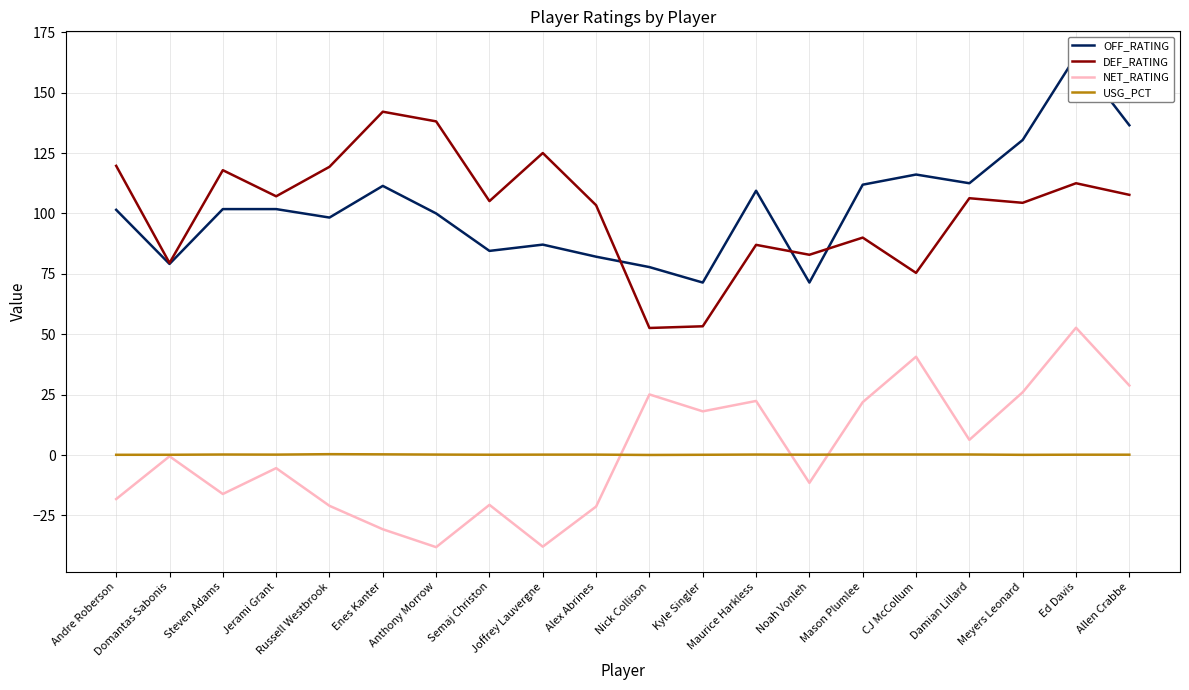

Where is USG_PCT nearest to the value 0?

Nick Collison